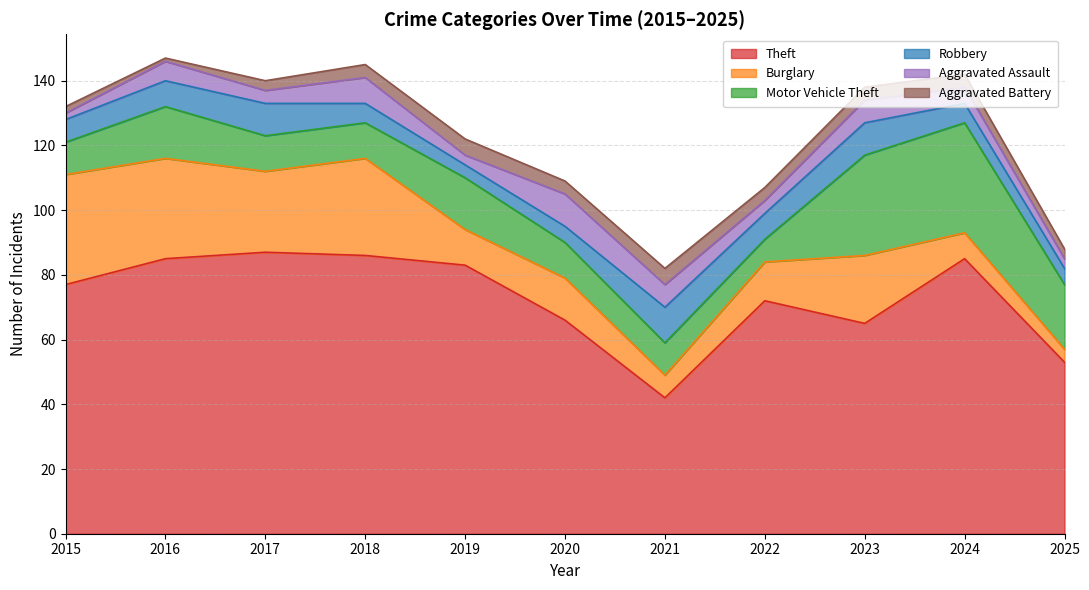

The Burglary series shows 7 at 2021. True or false?

True